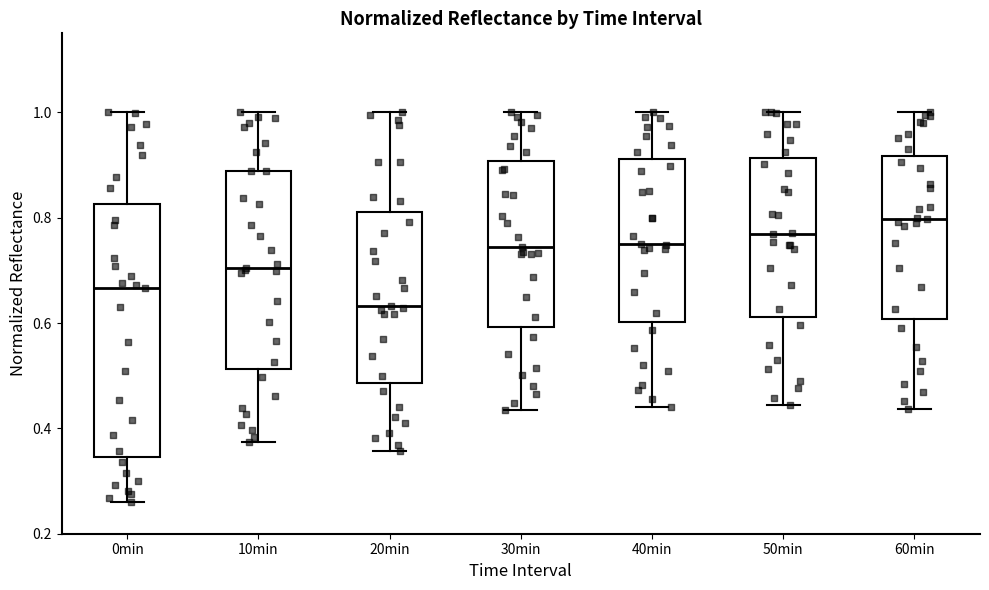

Where does the lower whisker of the box for 0min end on the y-axis? The values are not printed on the chart, so give them approximately, as read against the axis.

0.26